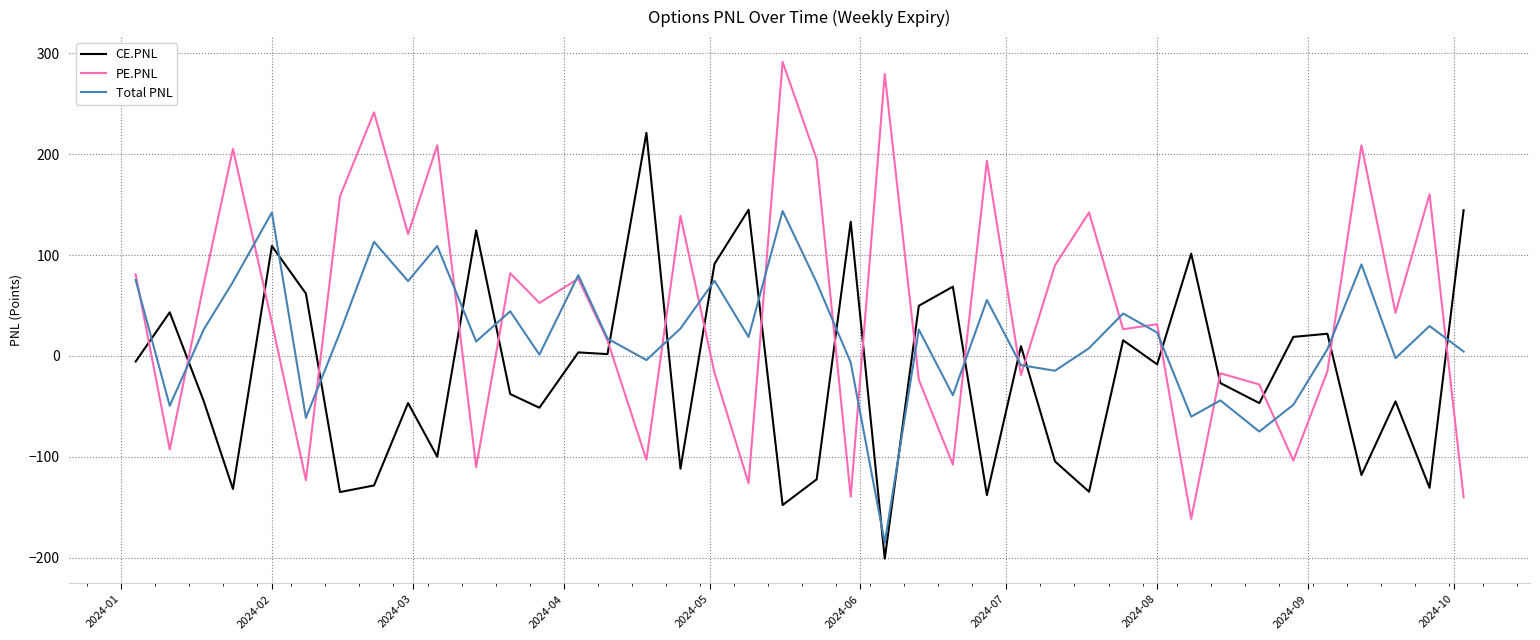

What is the highest value of the PE.PNL series?

291.5